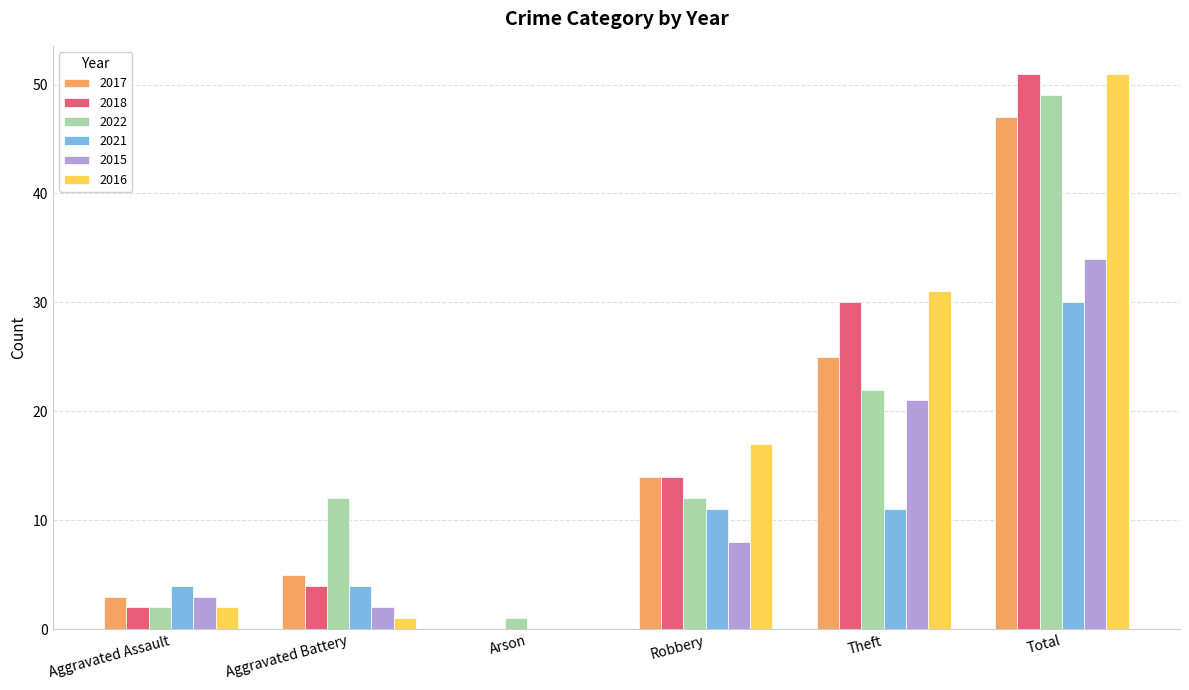

What is the maximum value for 2018?

51